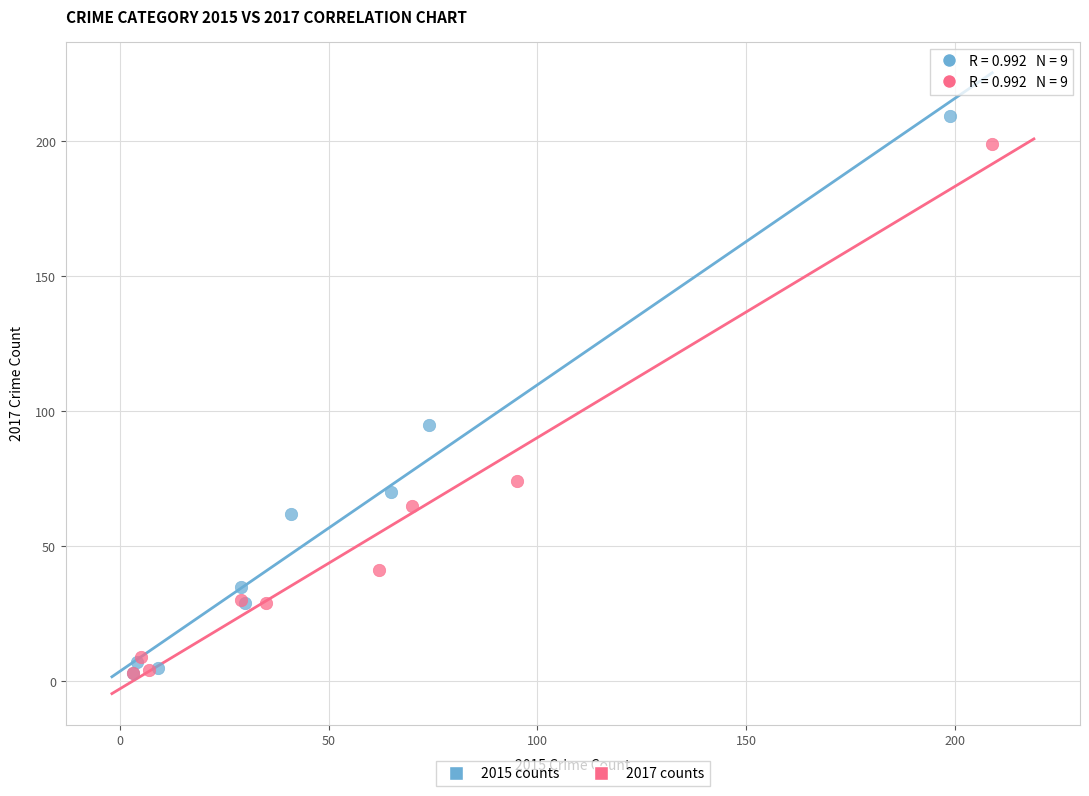

Which series has the largest Y range (max minus min)?

2015 counts